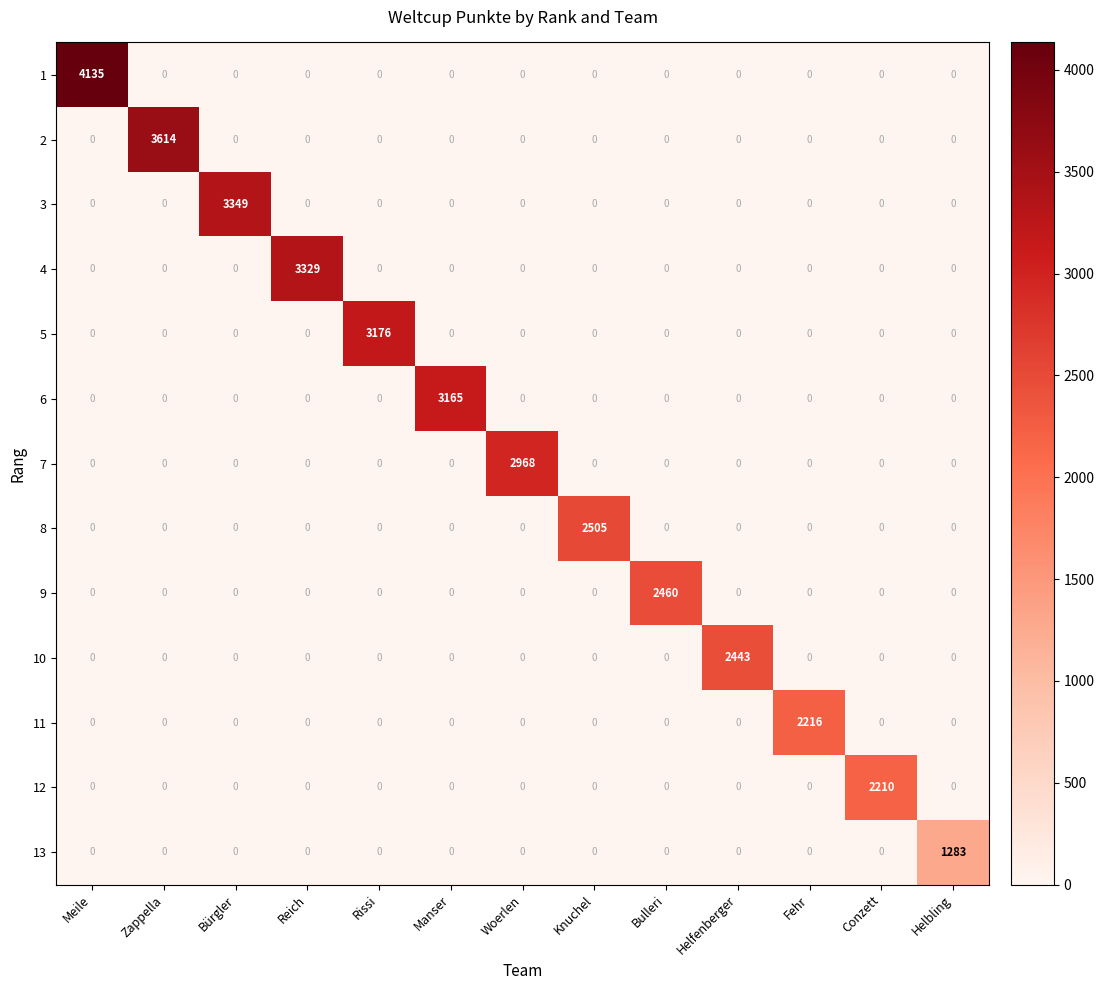

List the series in order of their peak value, highest first.

1, 2, 3, 4, 5, 6, 7, 8, 9, 10, 11, 12, 13